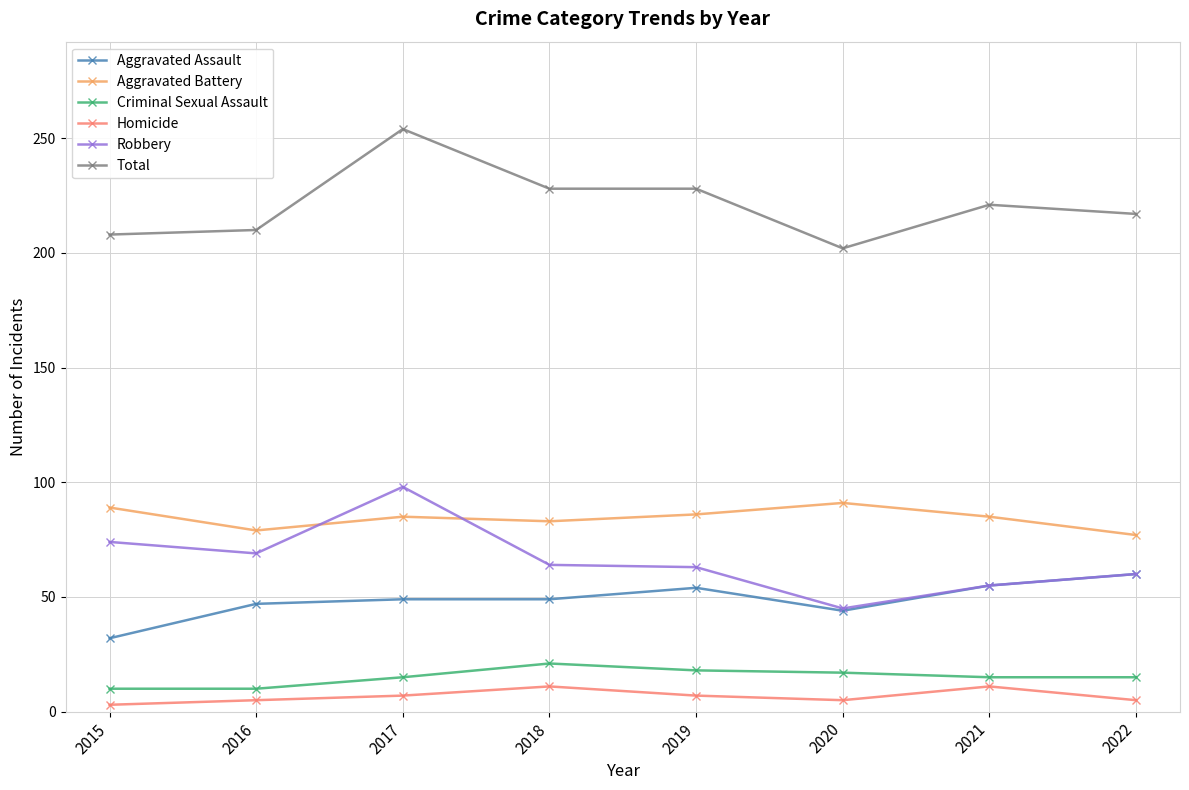

What is the average value of the Aggravated Battery series?

84